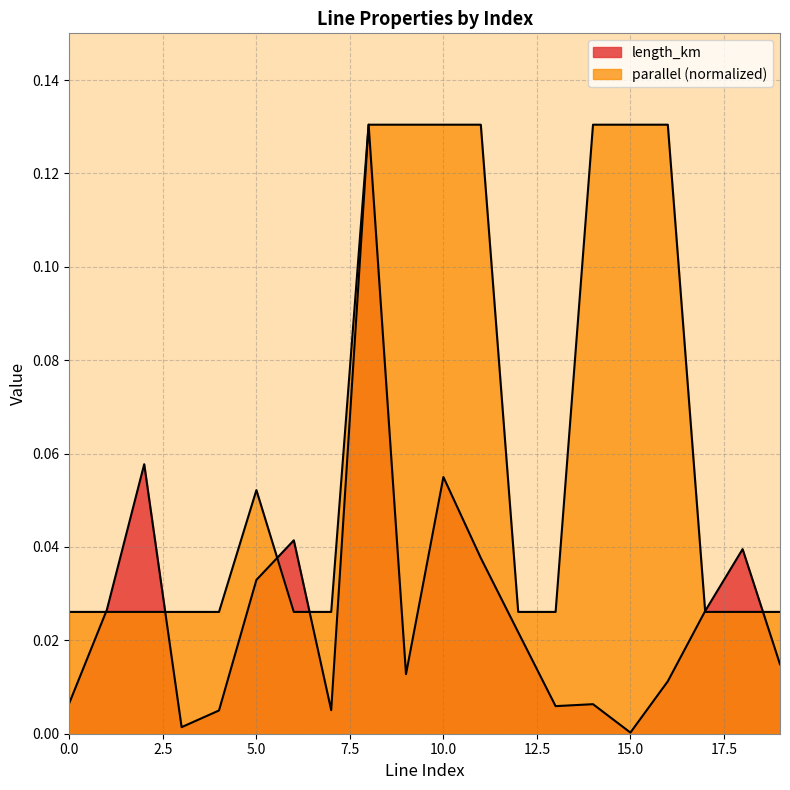

Which series changed the most between 13 and 15?

parallel